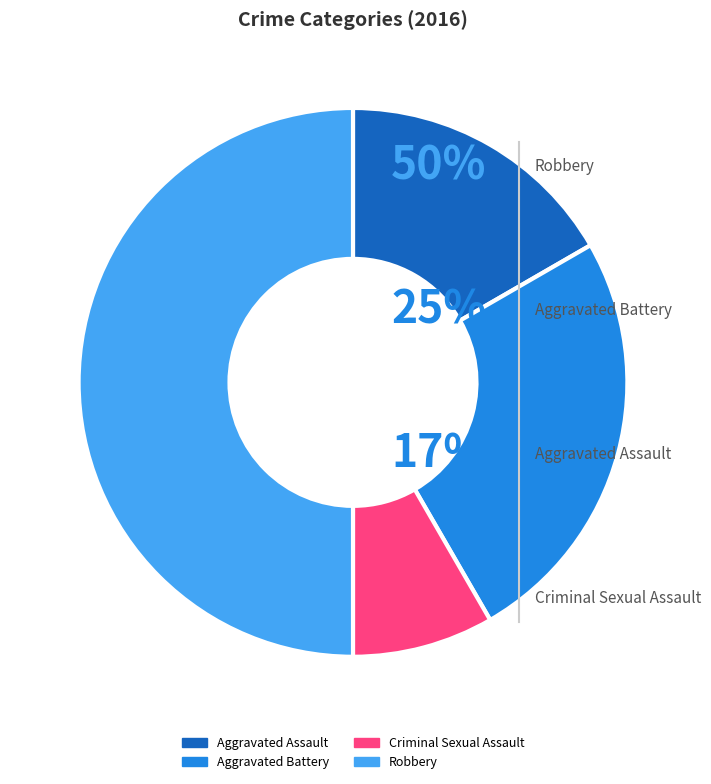

Rank the categories by value from lowest to highest.

Criminal Sexual Assault, Aggravated Assault, Aggravated Battery, Robbery